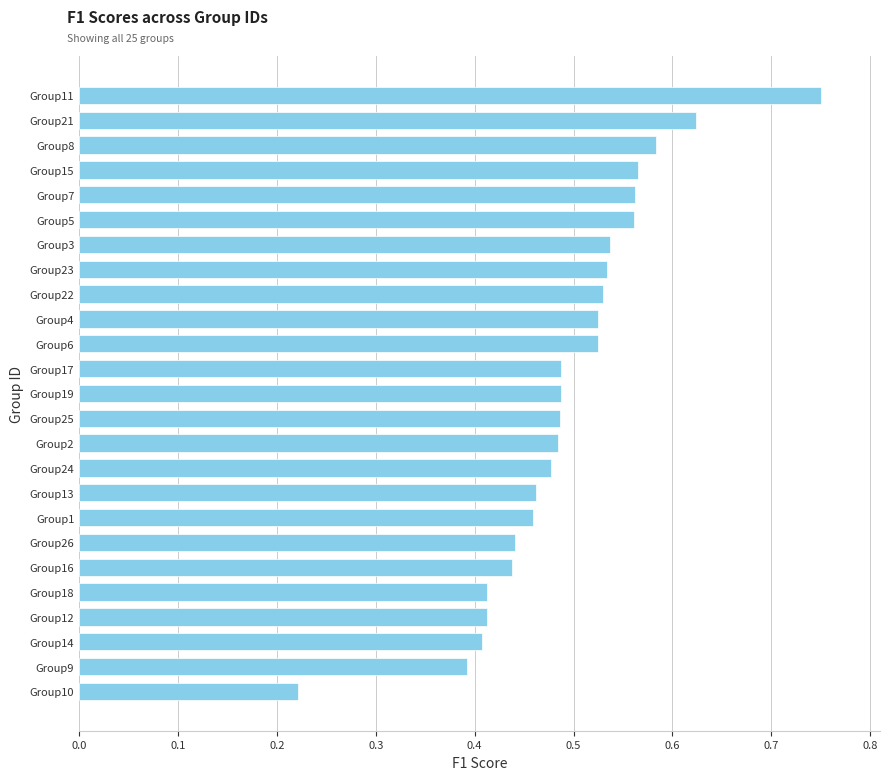

True or false: the data shows 0.4 at Group12.

True